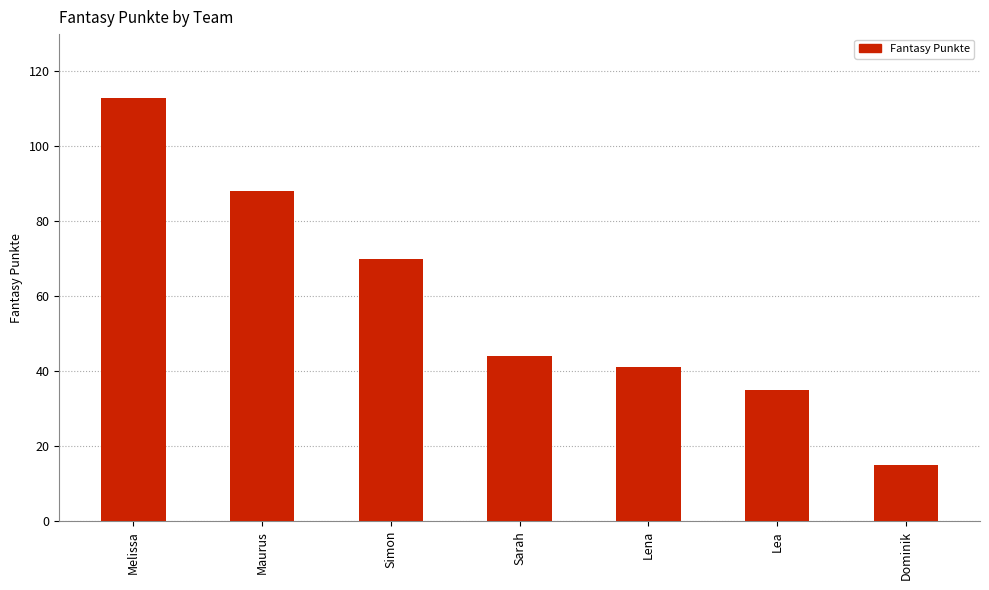

What is the sum of the values at Lena and Simon?

111